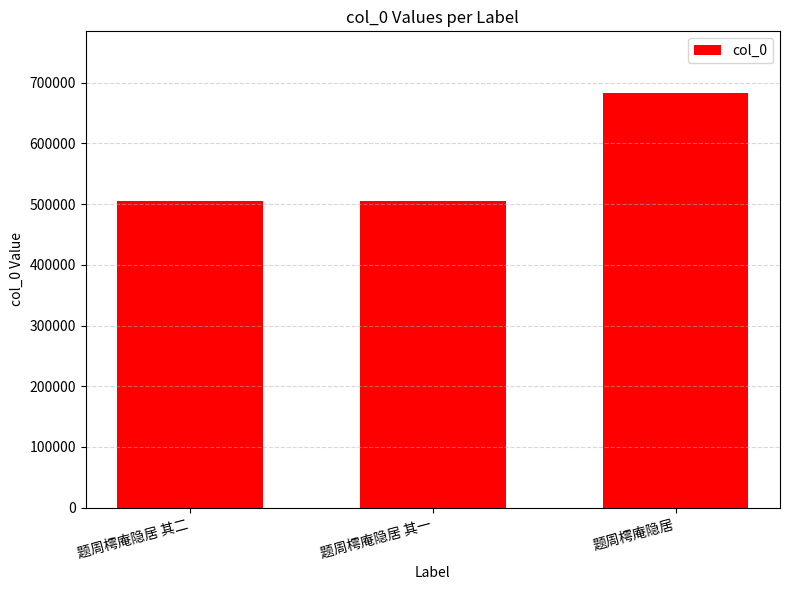

What is the change in value from 题周樗庵隐居 其二 to 题周樗庵隐居?

+177254